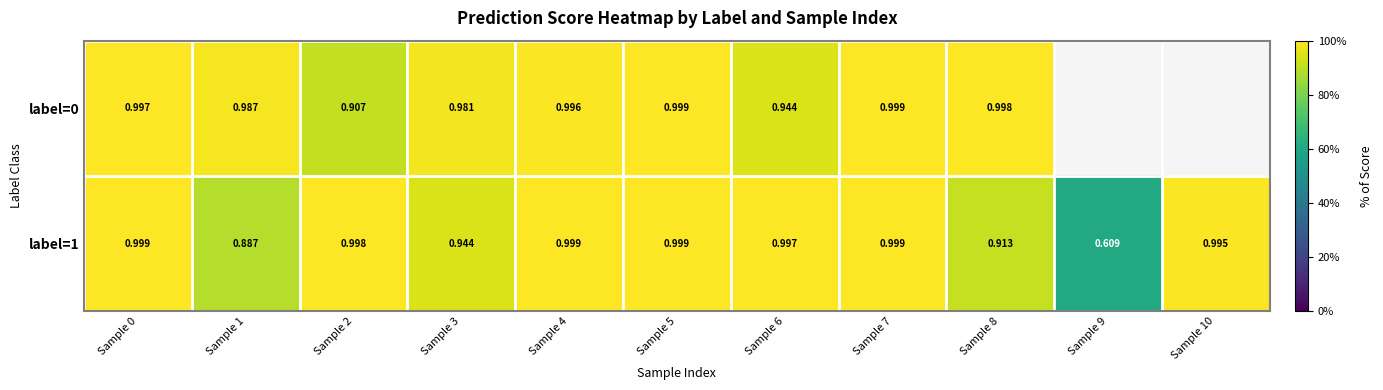

Is the value of label=0 at Sample 1 greater than the value of label=1 at Sample 5?

No